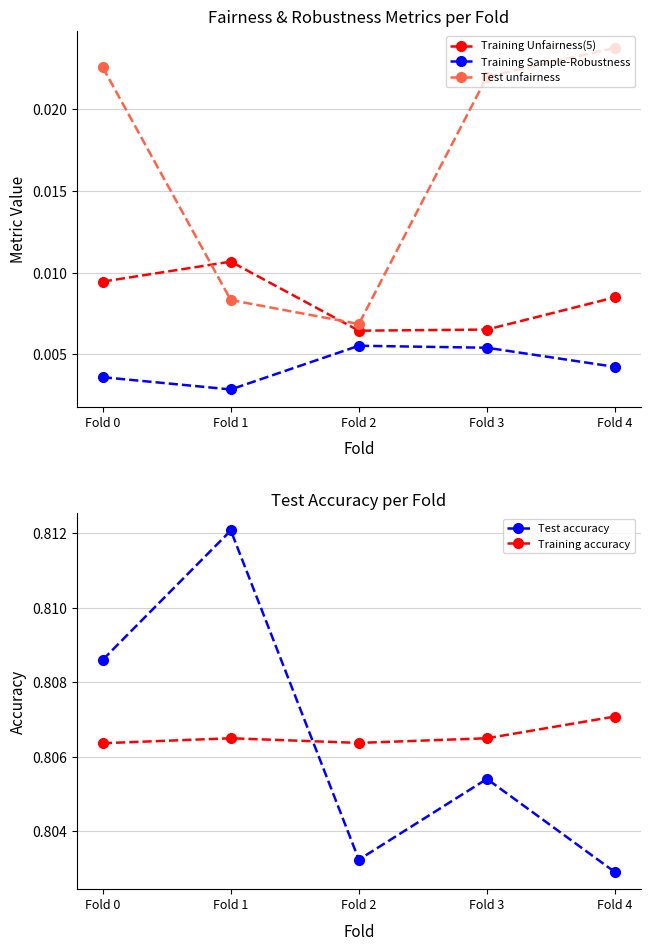

Does the chart display data point markers on the line(s)?

Yes